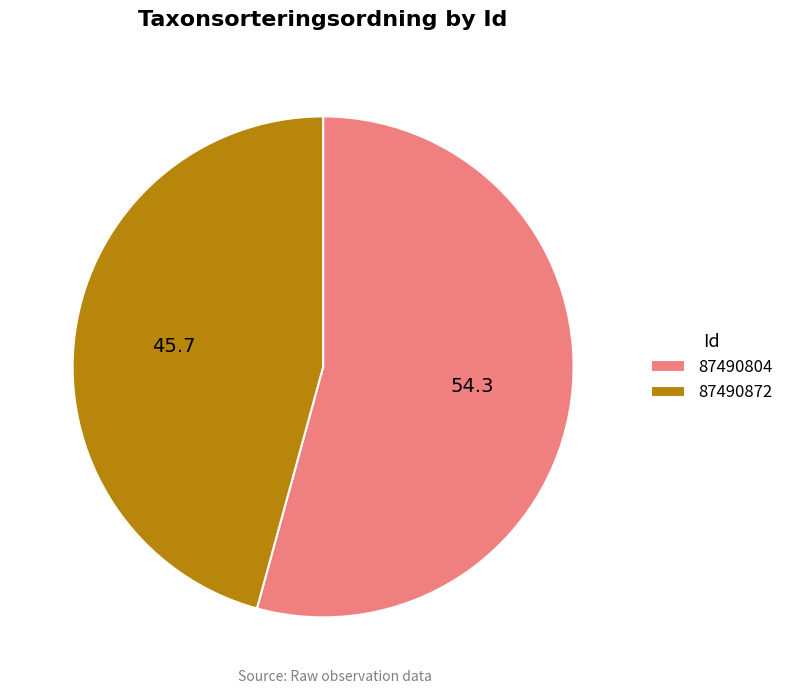

What is the largest slice in the pie chart?

87490804